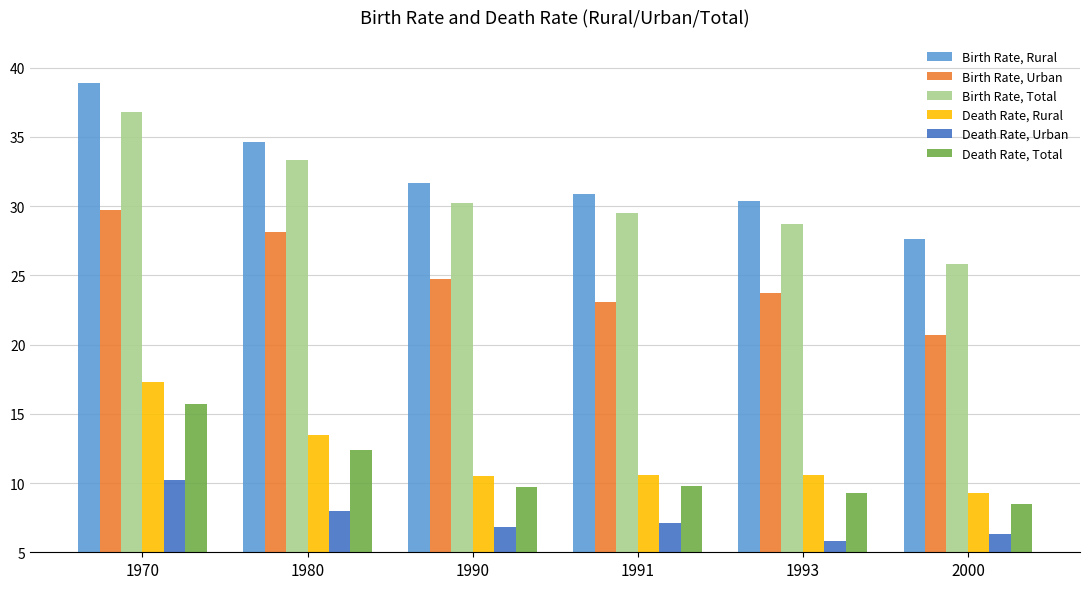

Which category has the highest value in the Birth Rate, Rural series?

1970